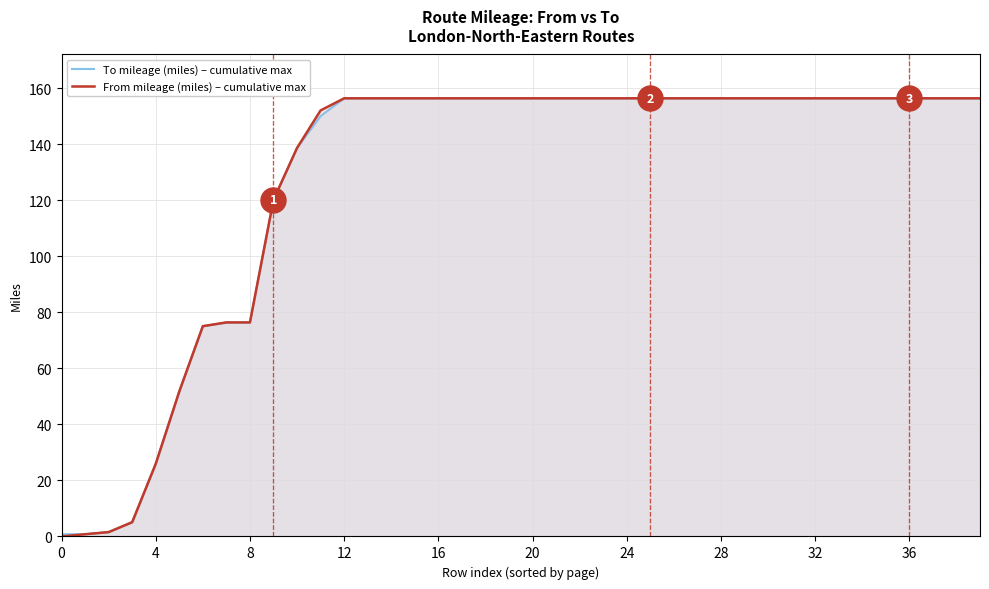

Between 15 and 31, which series saw the biggest shift?

To mileage (miles) – cumulative max